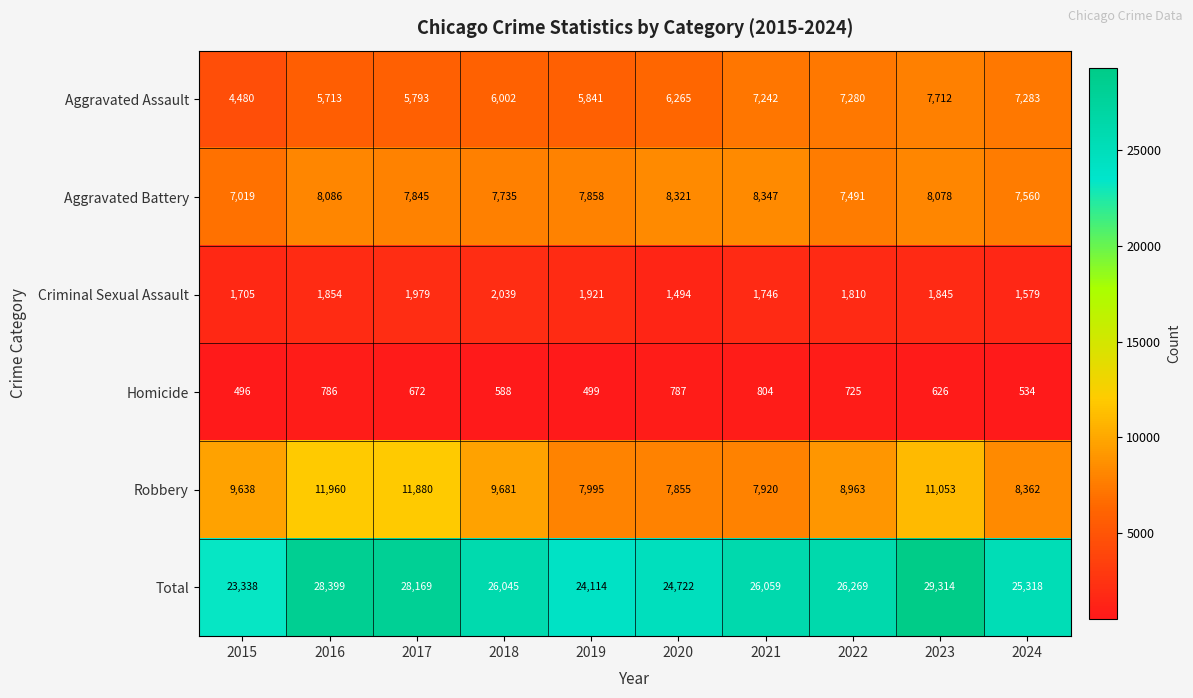

Where does the Total series first go above 26059?

2016